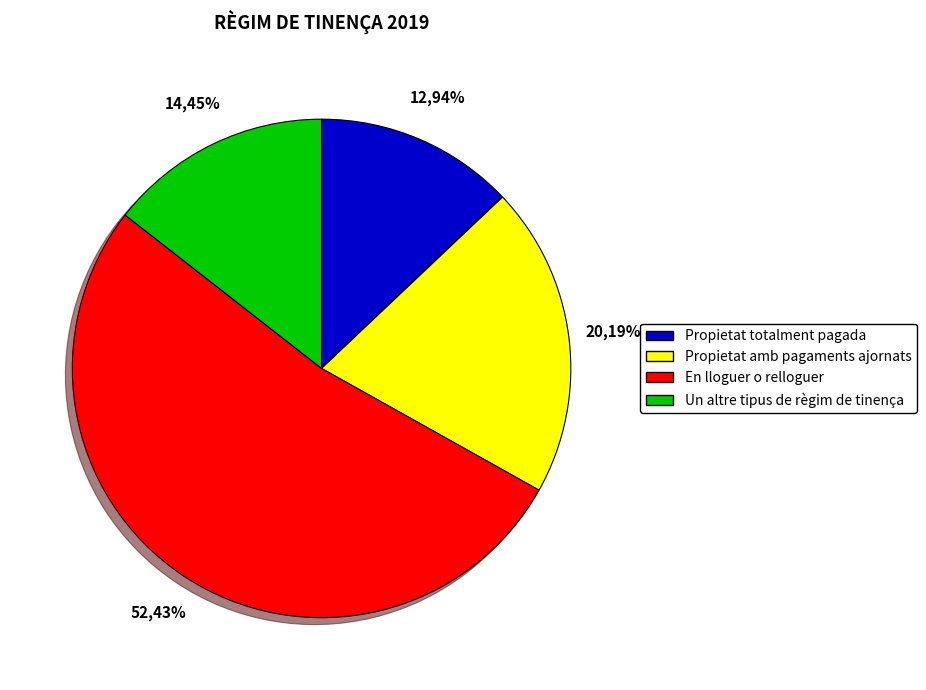

To the nearest percent, what is the average slice percentage?

25%